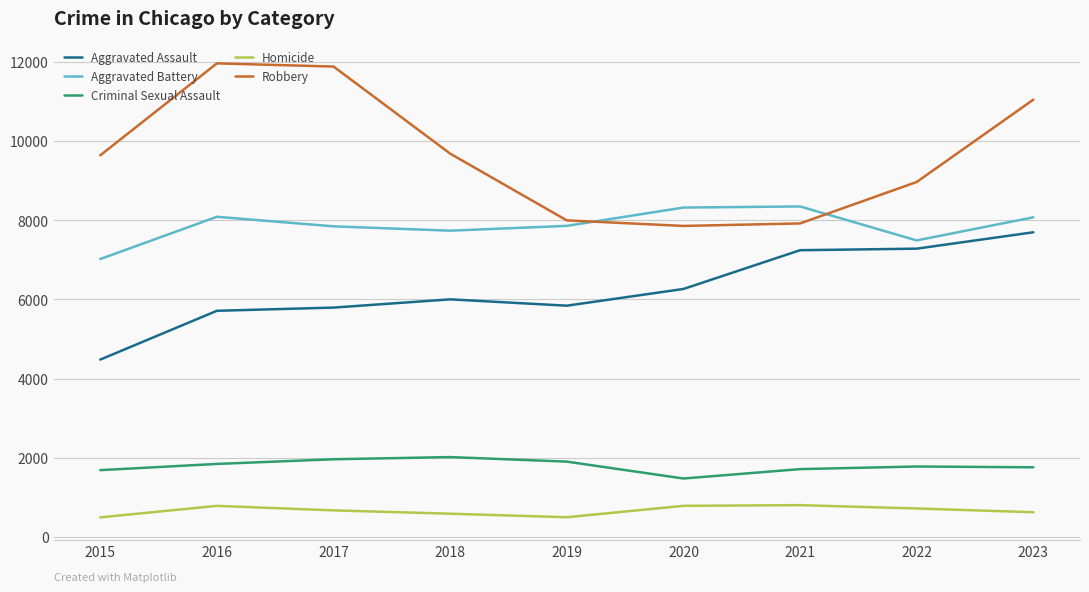

What is the difference between the Aggravated Assault values at 2015 and 2018?

1521